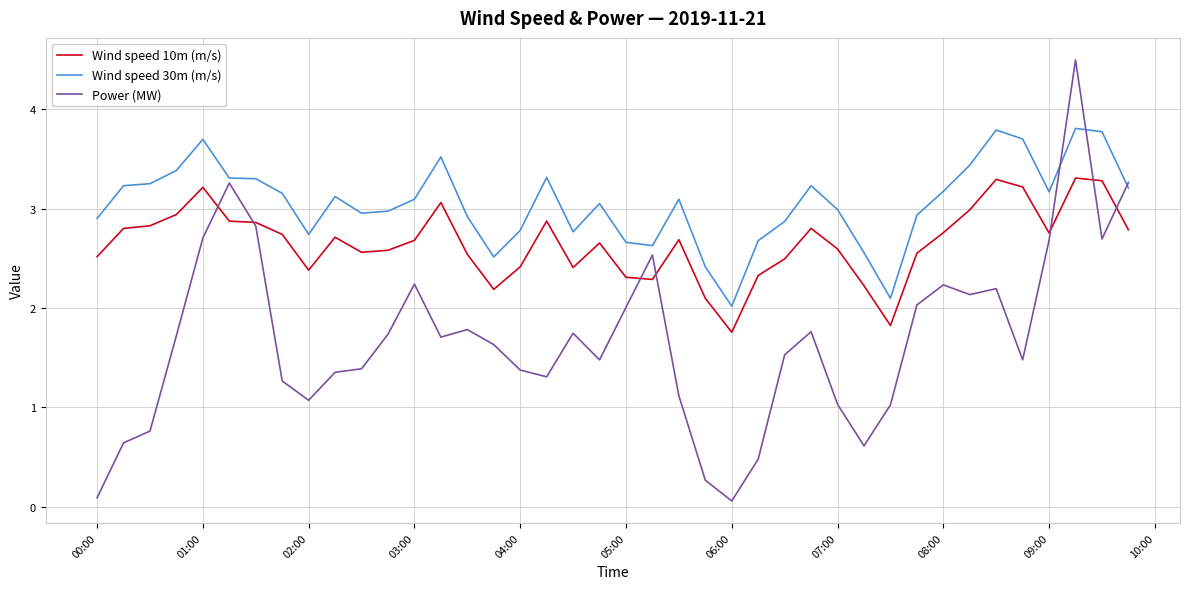

List the series in order of their peak value, lowest first.

Wind speed 10m (m/s), Wind speed 30m (m/s), Power (MW)